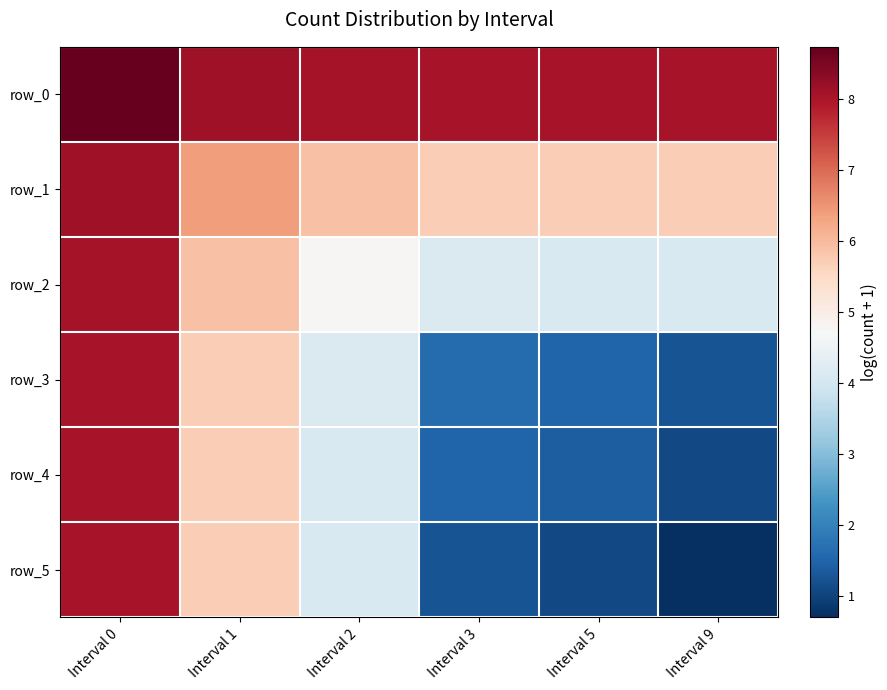

Read the row_1 value at Interval 2.

5.9